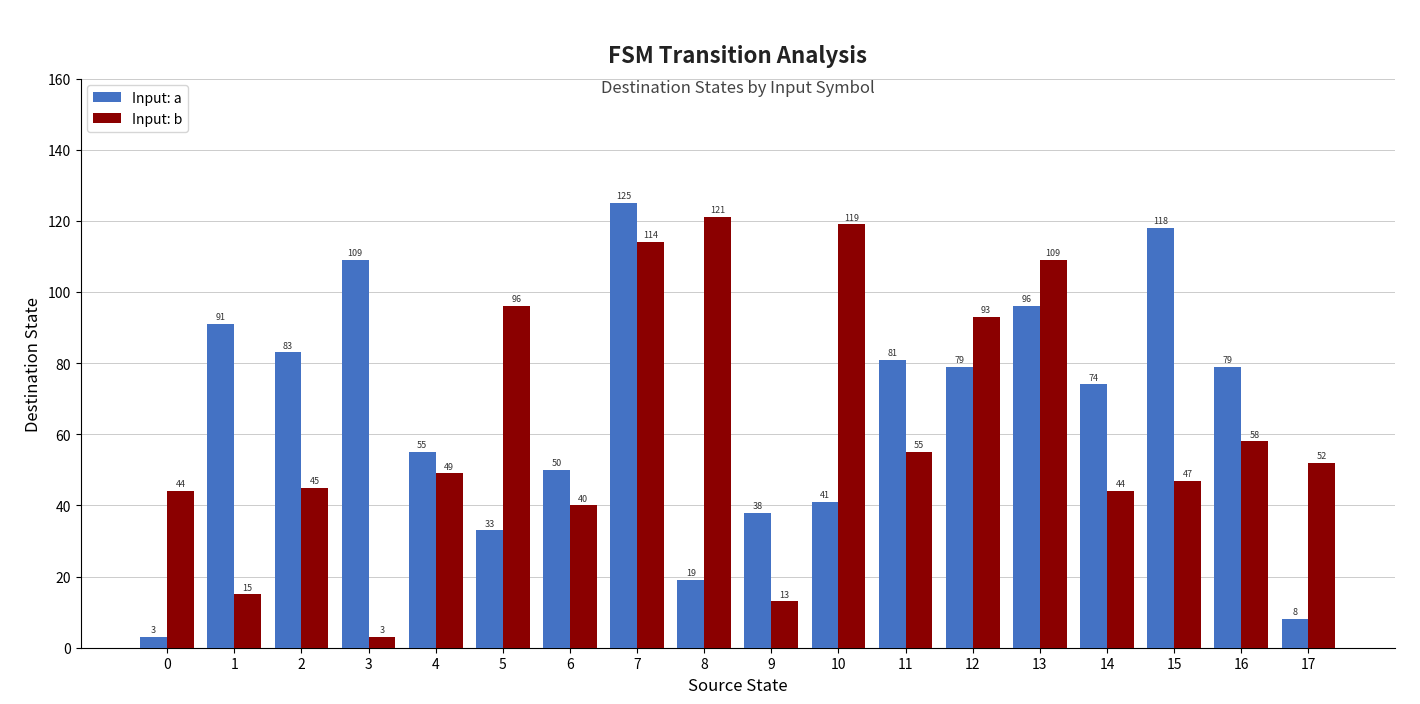

Rank the series by their maximum value, from highest to lowest.

Input: a, Input: b